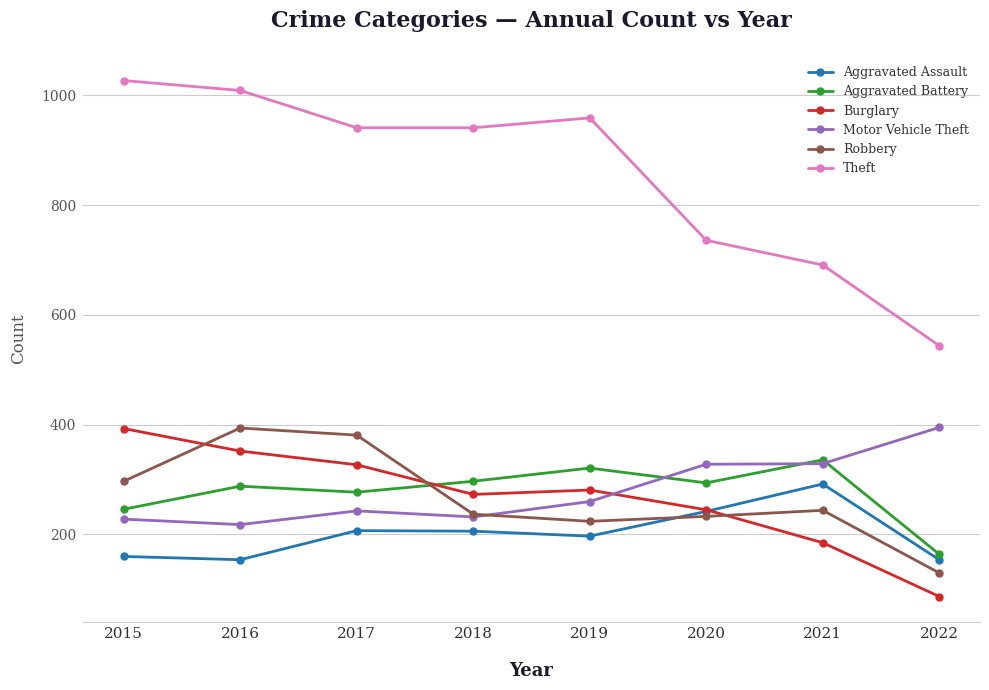

Is the value of Theft at 2019 greater than the value of Aggravated Assault at 2017?

Yes